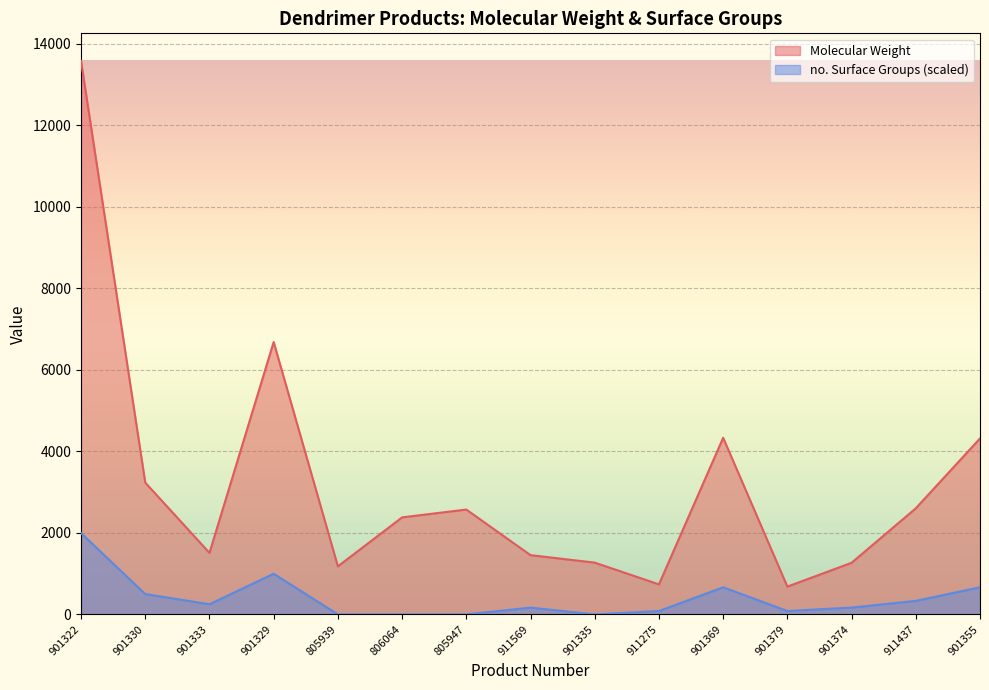

Where does the Molecular Weight series first go above 2380?

901322